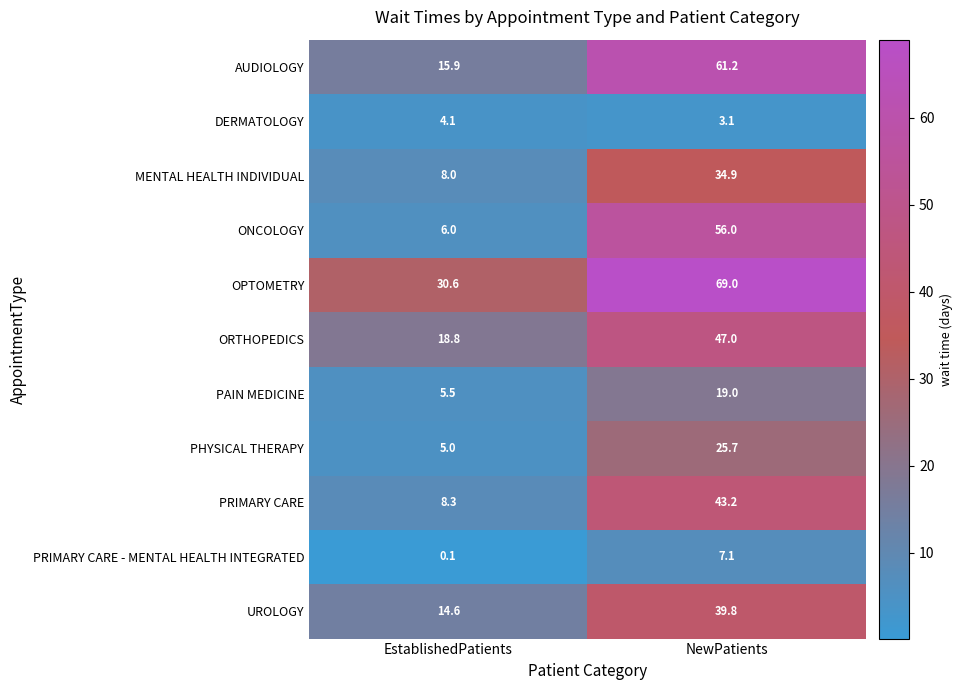

What is the average value of the PRIMARY CARE - MENTAL HEALTH INTEGRATED series?

3.6